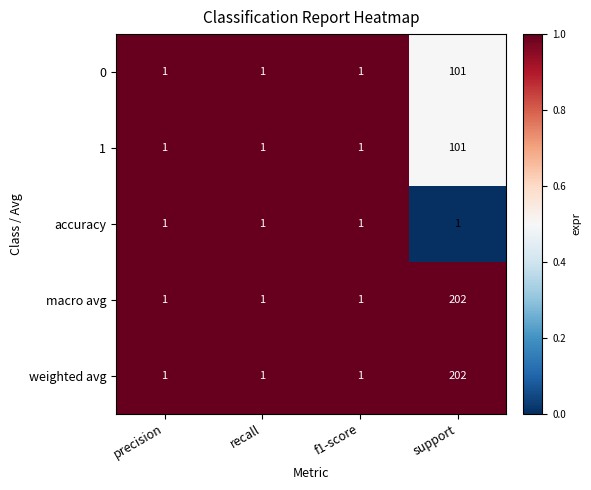

Is it true that 1 equals 37 at support?

False